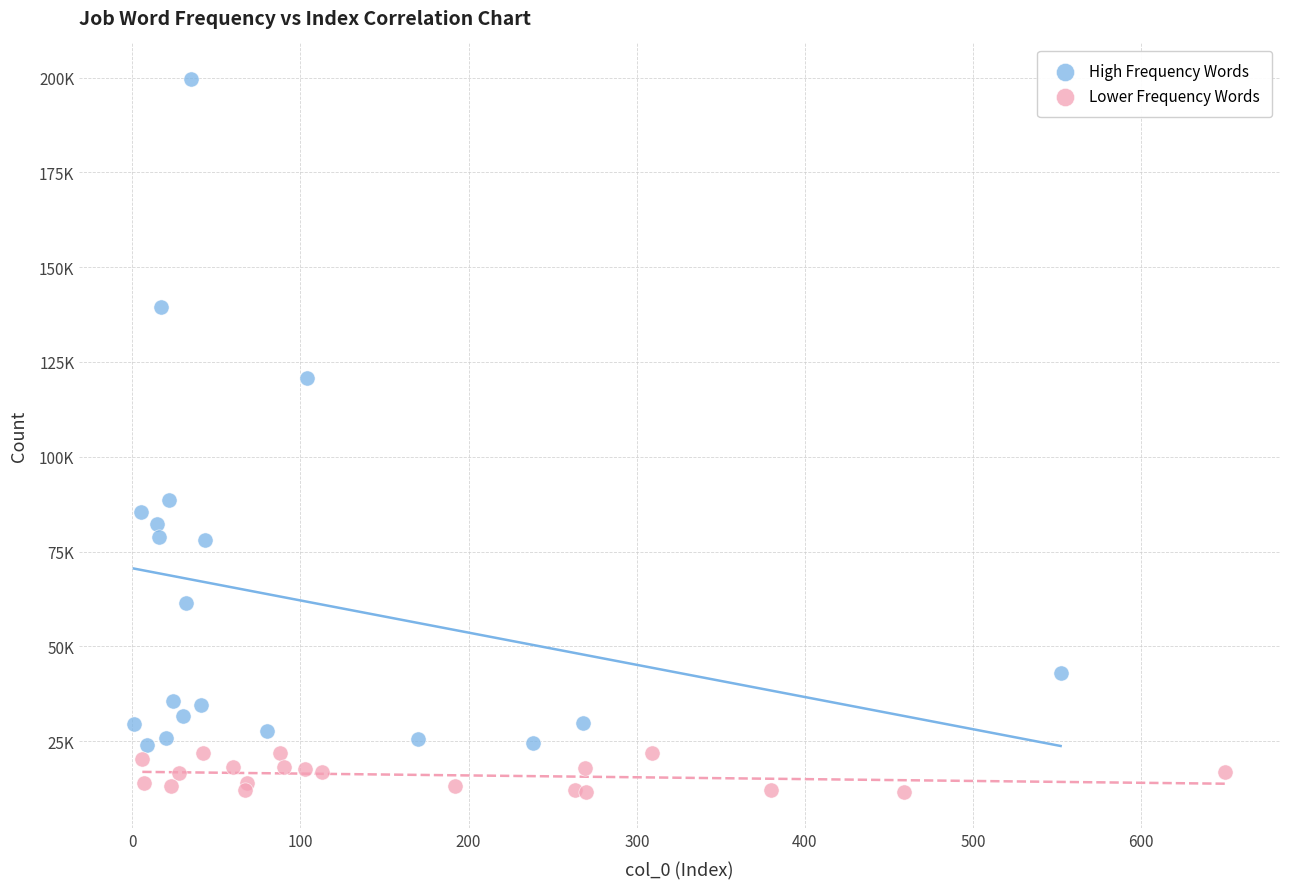

What are all the series names shown in the legend?

High Frequency Words, Lower Frequency Words